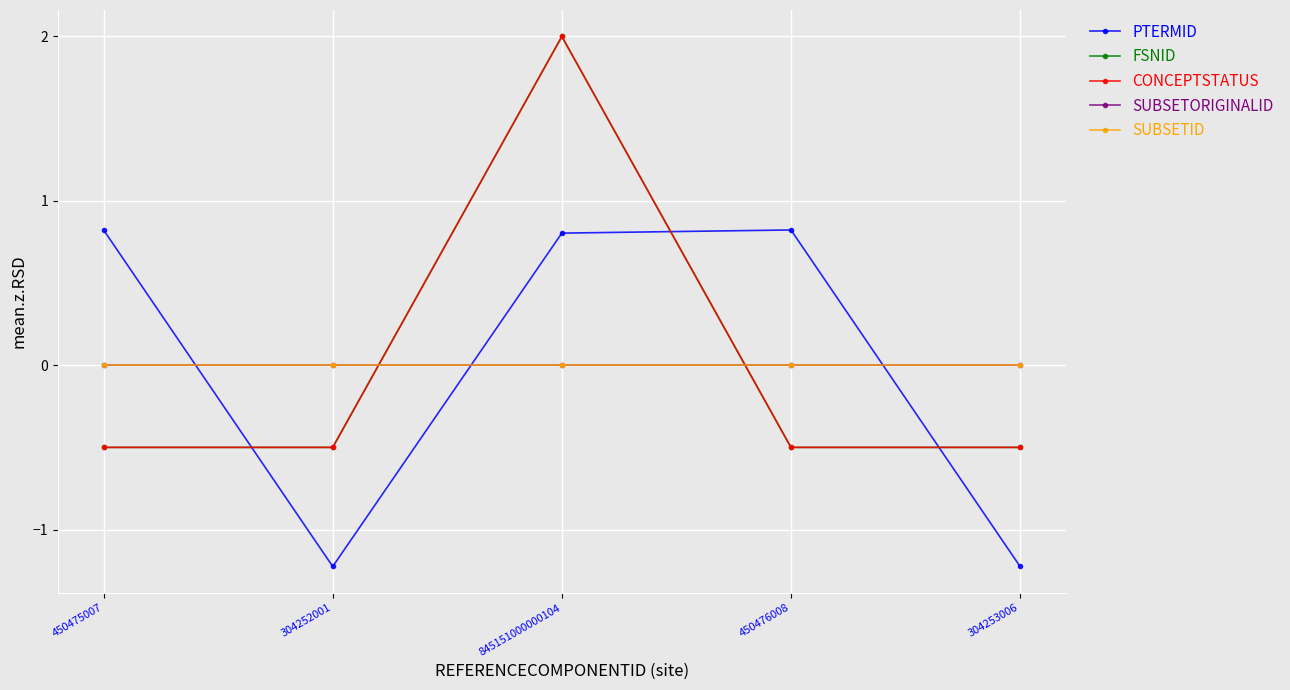

What is the minimum value shown in the chart?

-1.2